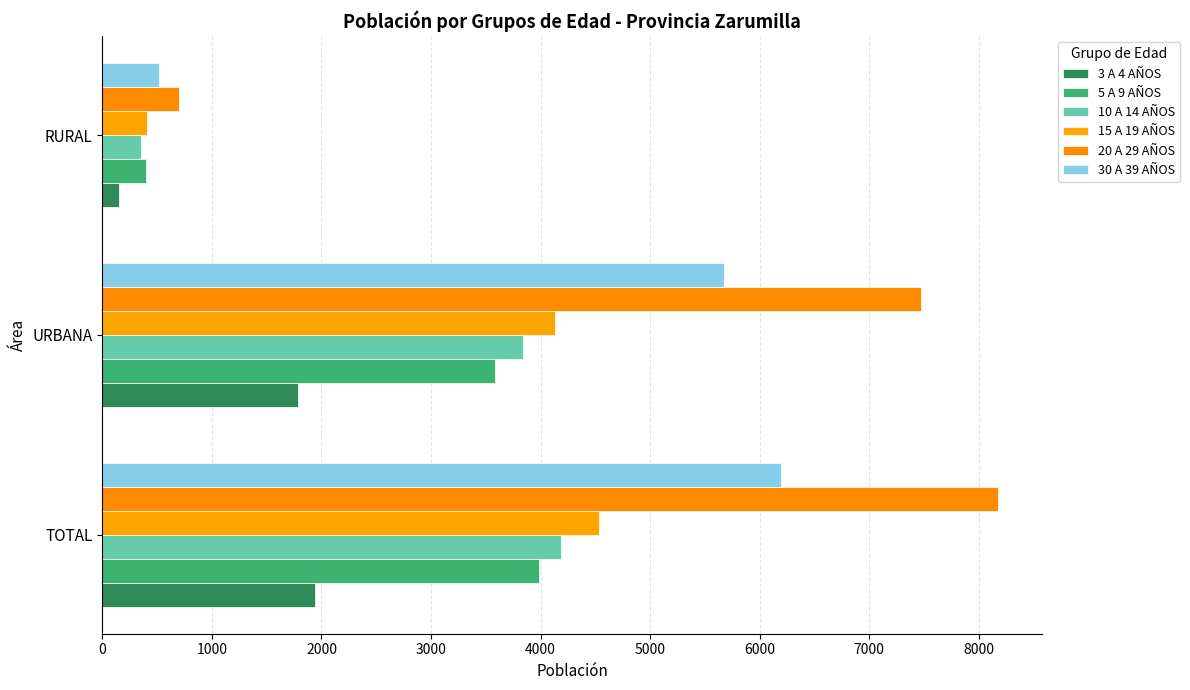

How many values in the 20 A 29 AÑOS series are below 7475?

1